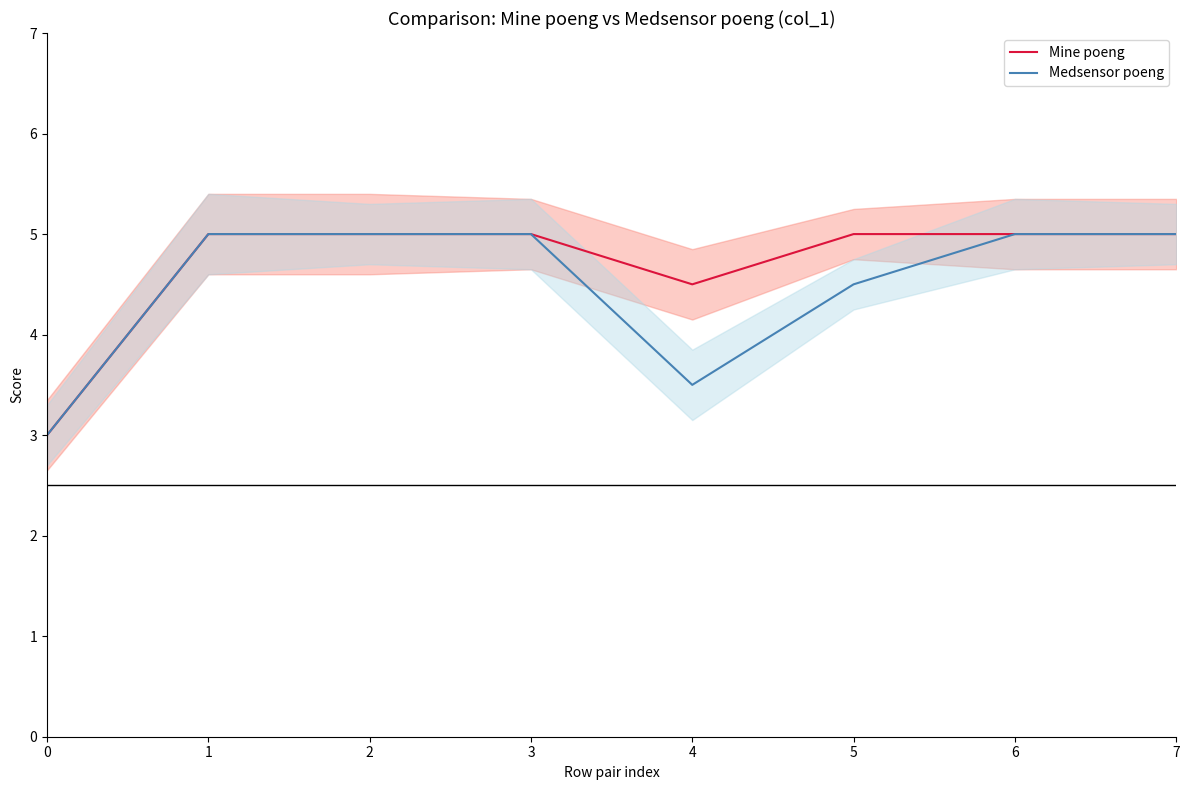

True or false: Medsensor poeng and Mine poeng cross at least once.

False